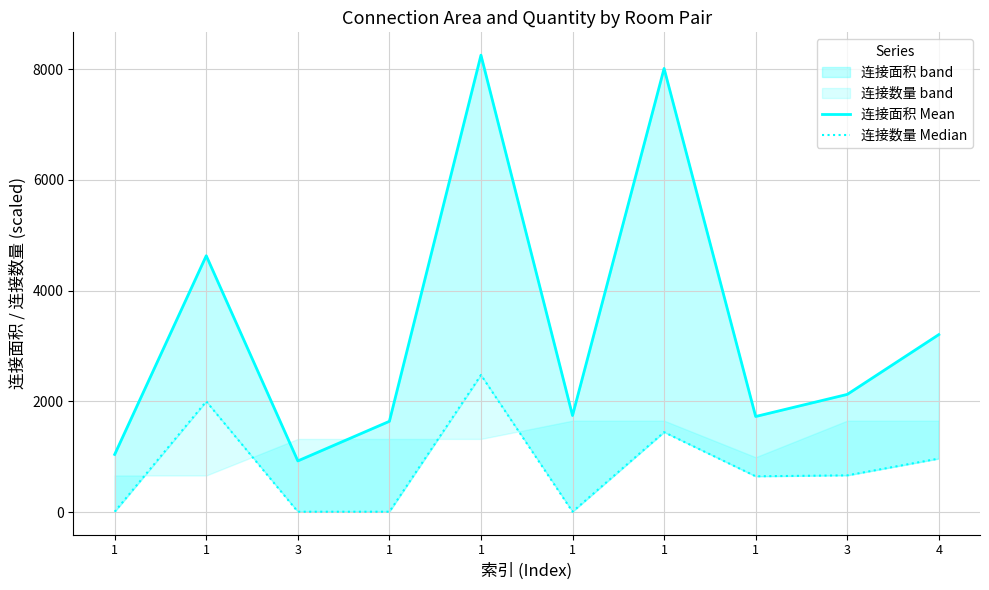

What is the highest value of the 连接数量 Median series?

2475.0